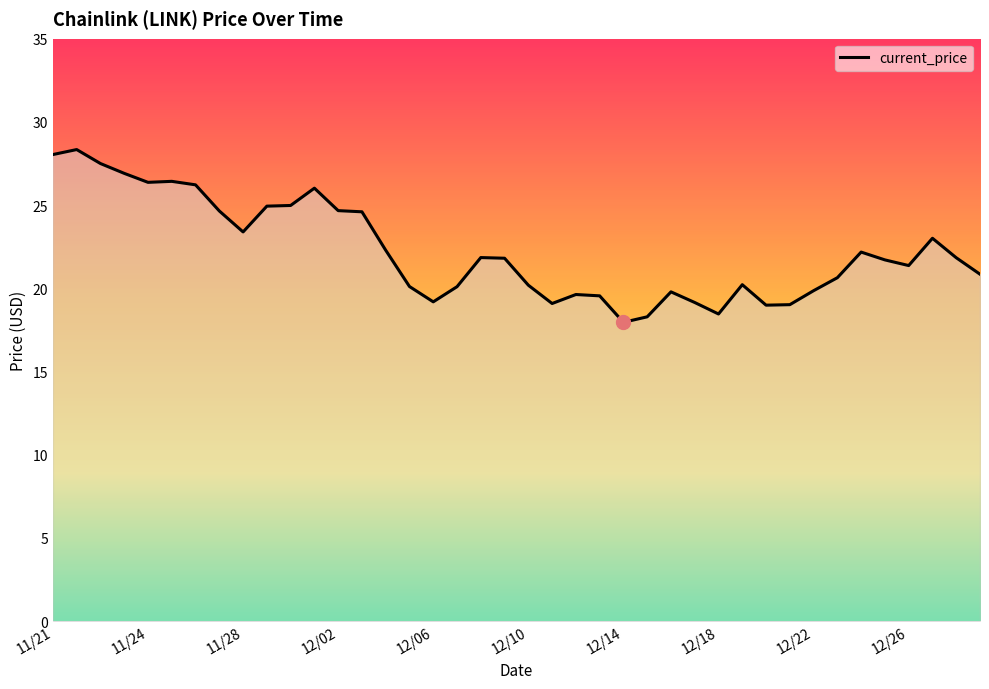

Does the chart display data point markers on the line(s)?

No